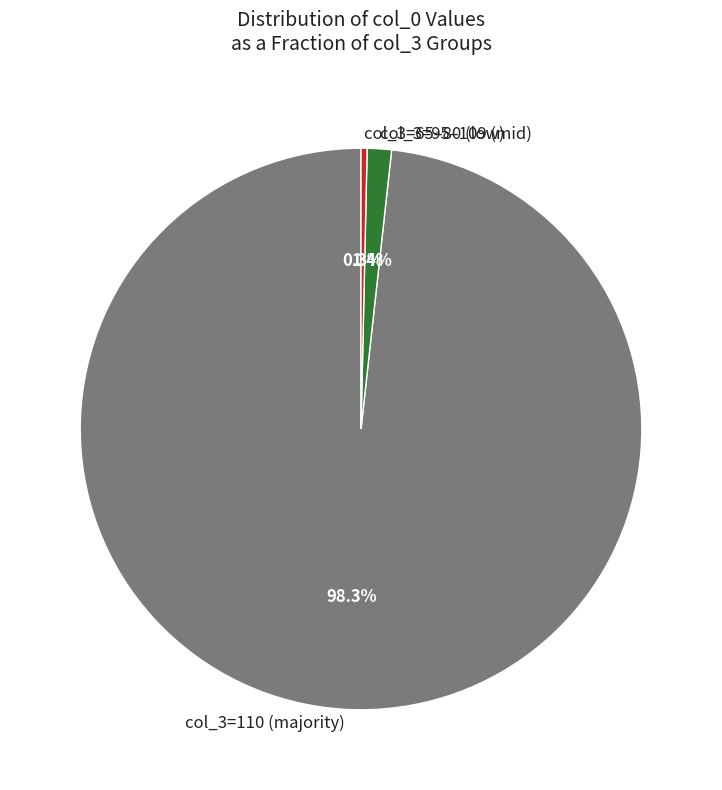

Which has a higher value, col_3=110 (majority) or col_3=95–109 (mid)?

col_3=110 (majority)